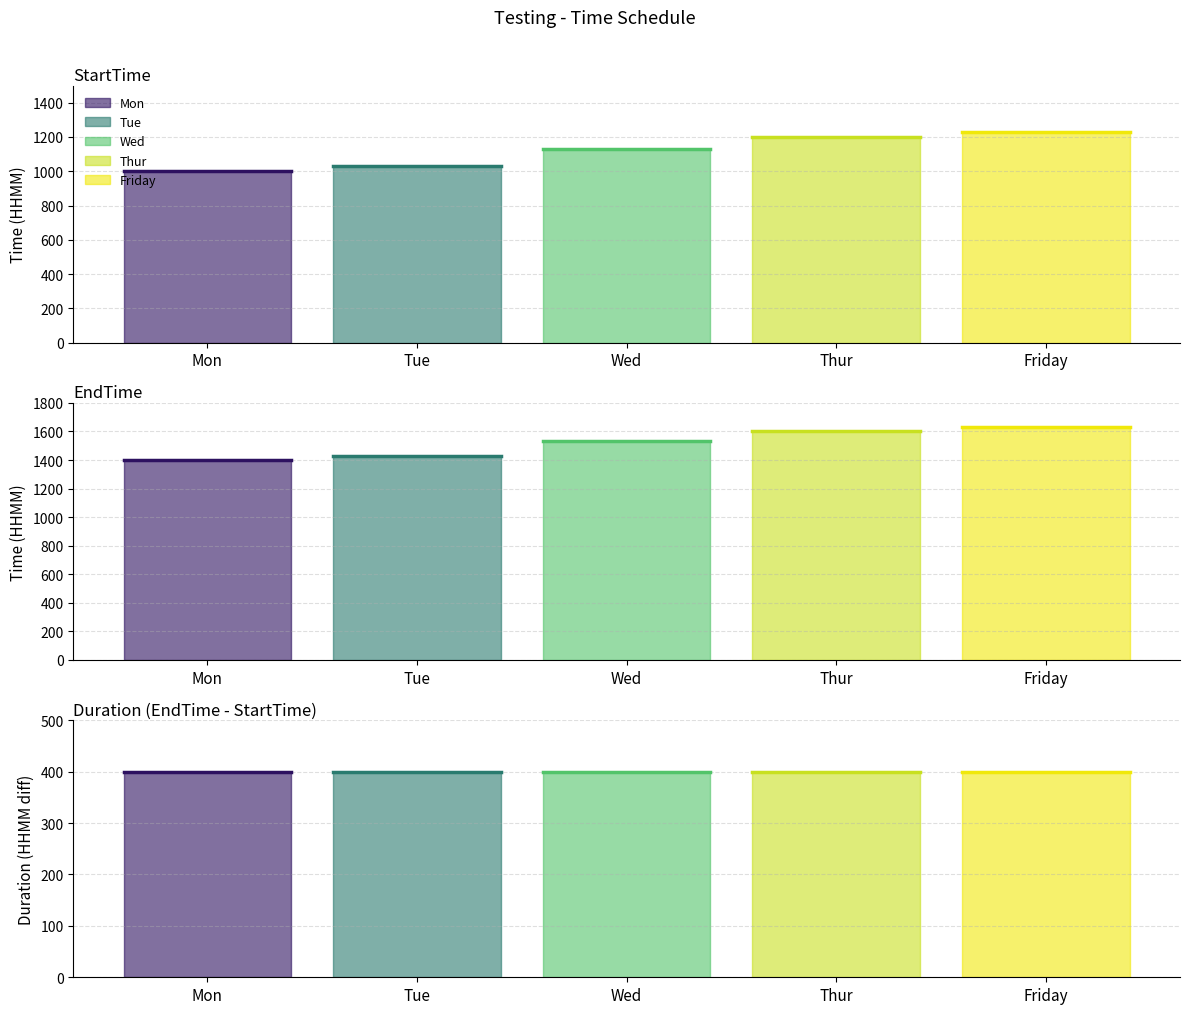

How many series are shown in this chart?

5